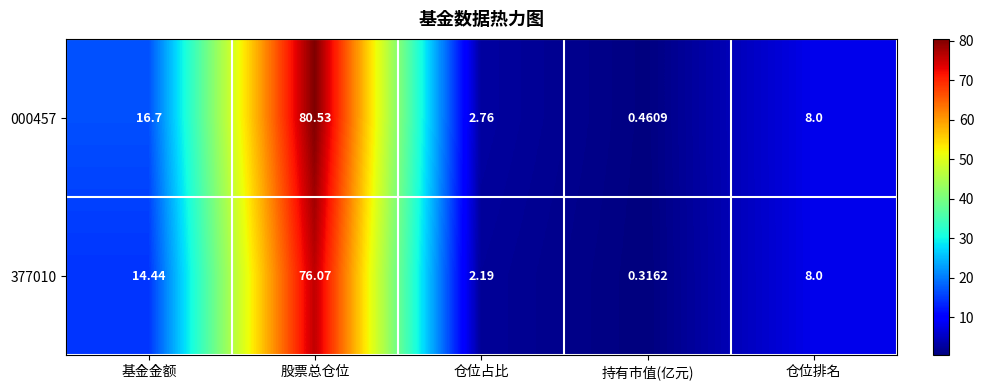

At which category is the sum across all series the highest?

股票总仓位